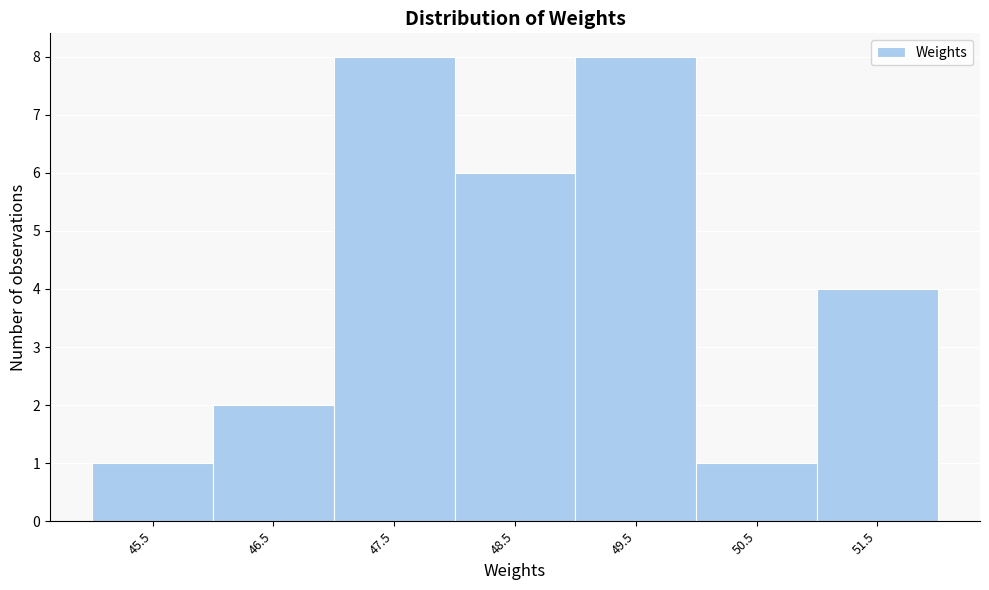

Reading left to right, extract all data points from this chart.

1	2	8	6	8	1	4